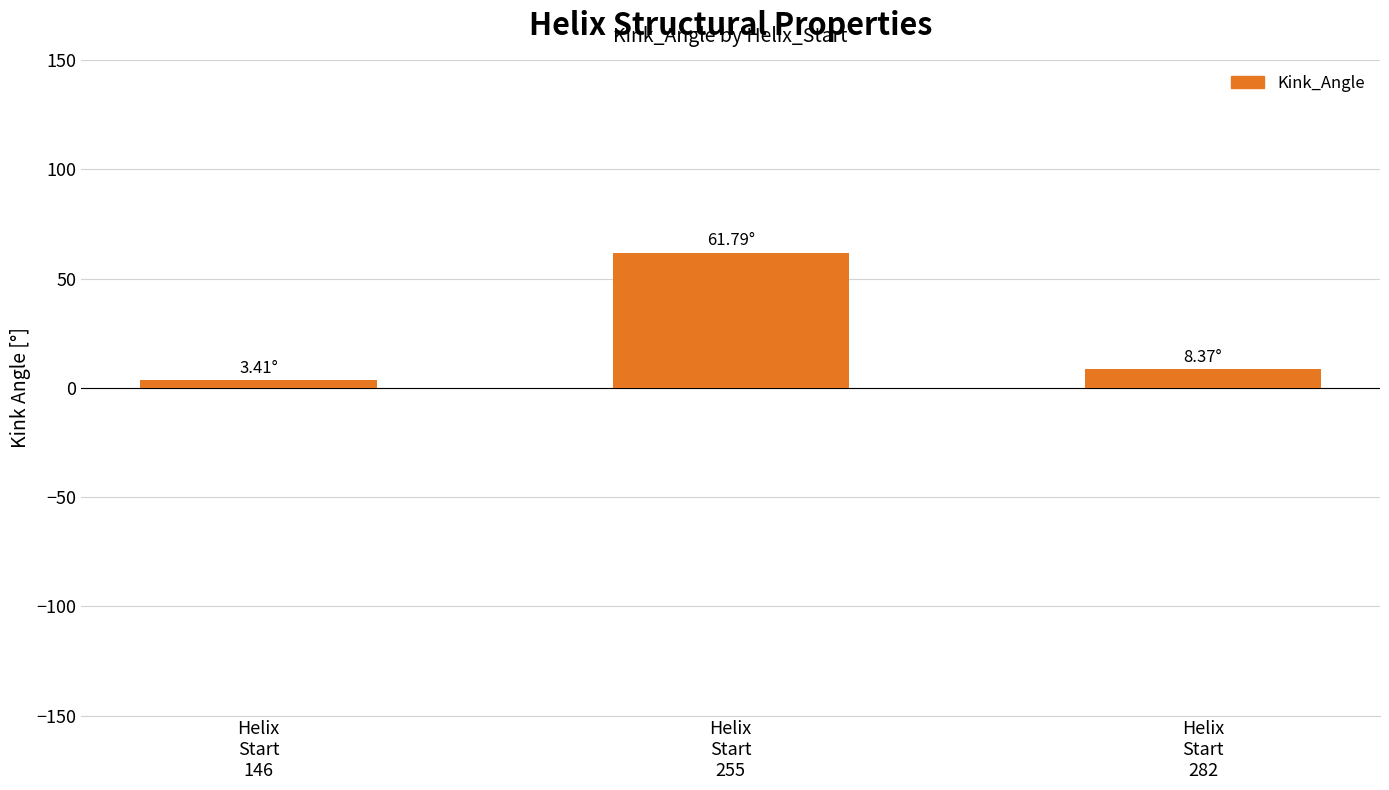

At which category does the chart reach its minimum across all series?

Helix
Start
146